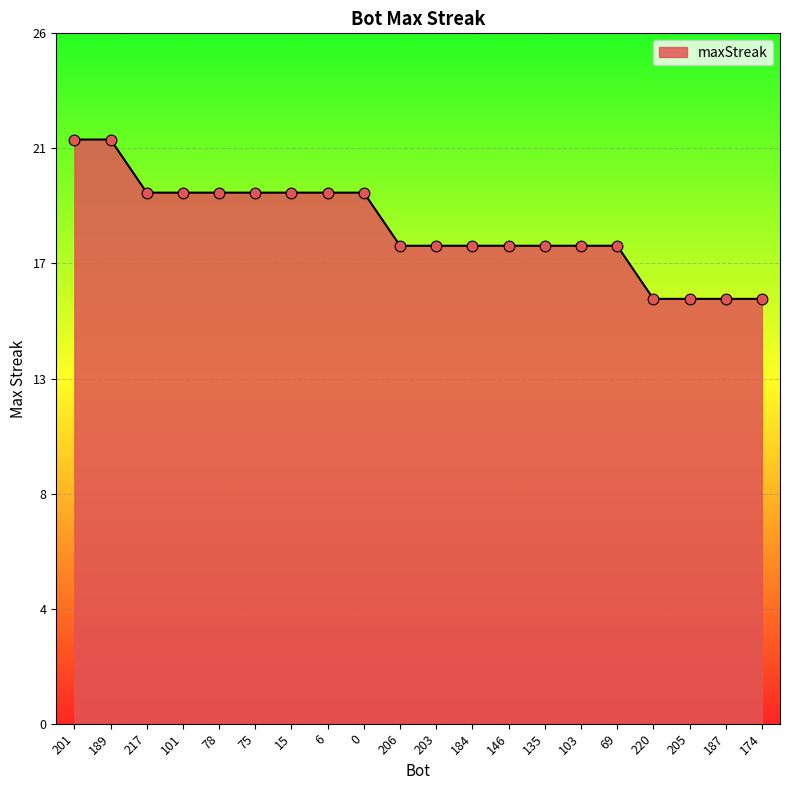

What is the change in value from 75 to 206?

-2